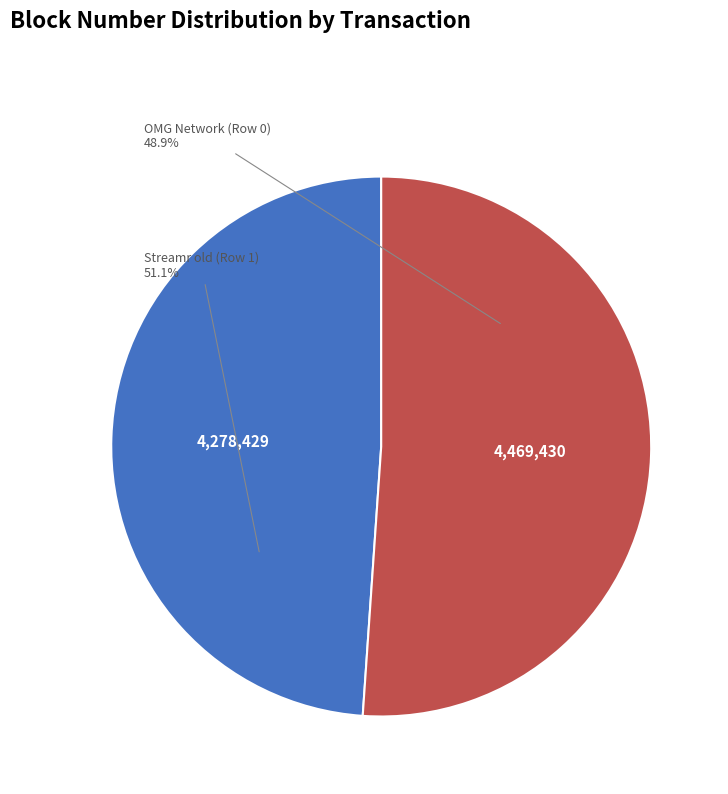

Which category has the biggest portion of the pie?

Streamr old (Row 1)